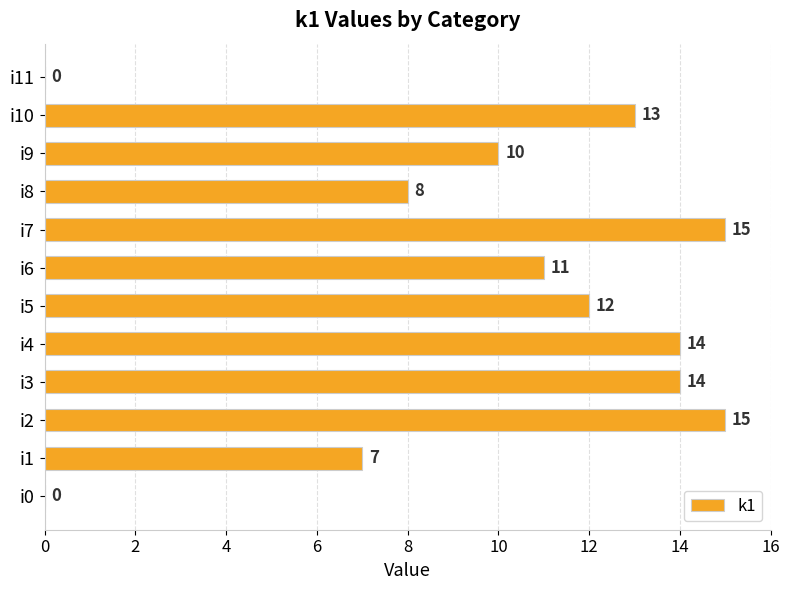

What is the sum of all values?

119